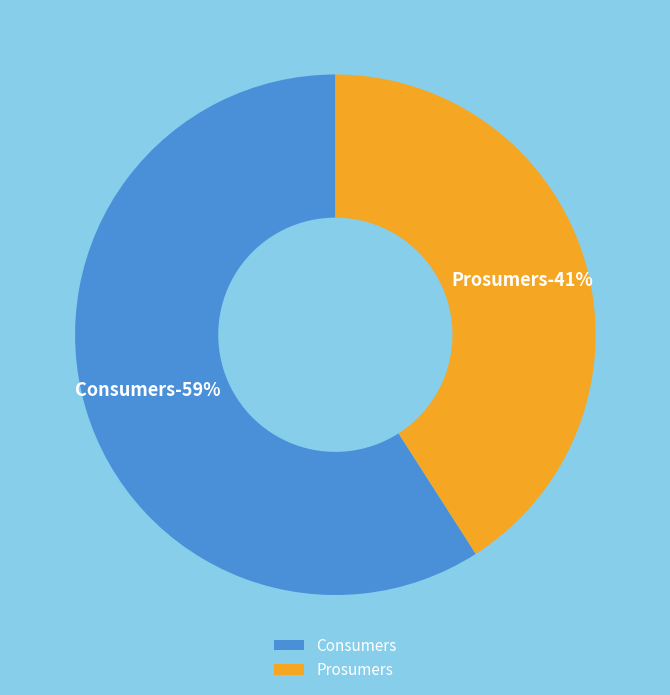

Which has a higher value, Consumers or Prosumers?

Consumers